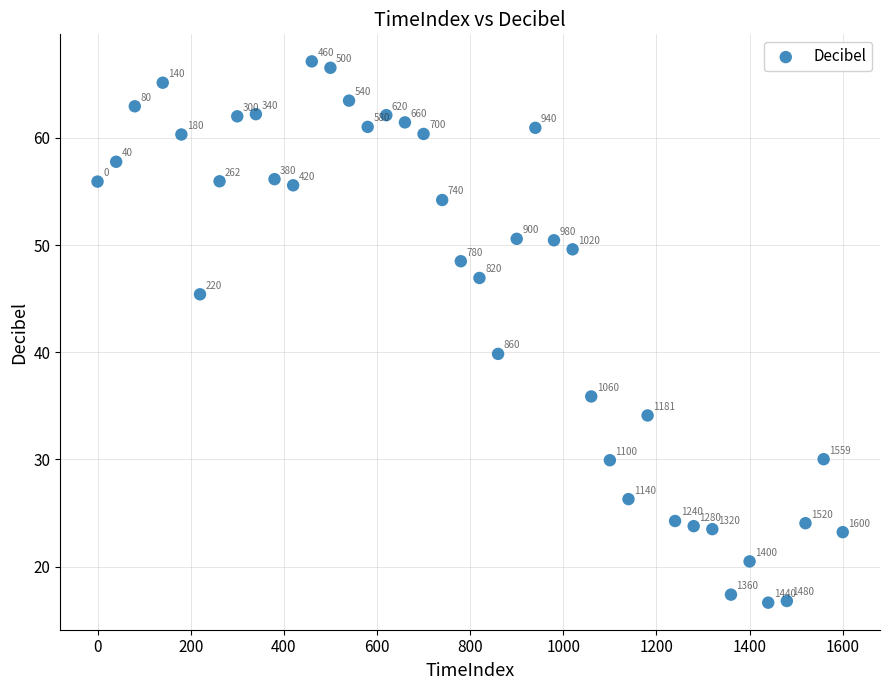

What is the range of Y values (max minus min)?

50.5